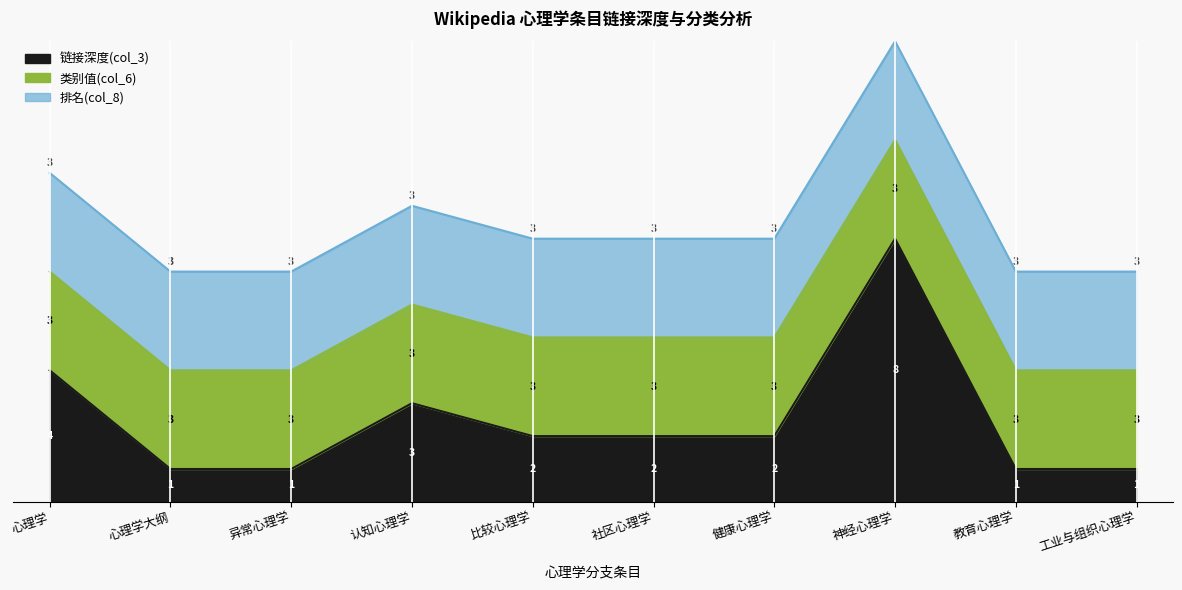

How many values in the 链接深度(col_3) series exceed 2?

3